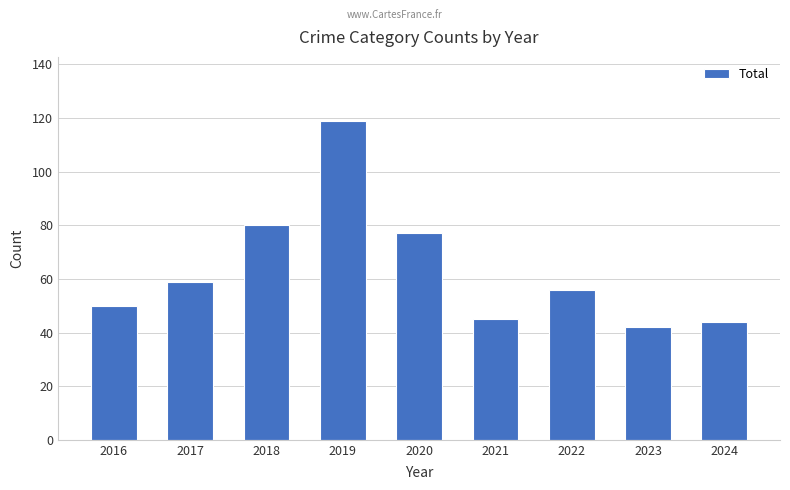

What is the value of the 5th bar from the left?

77